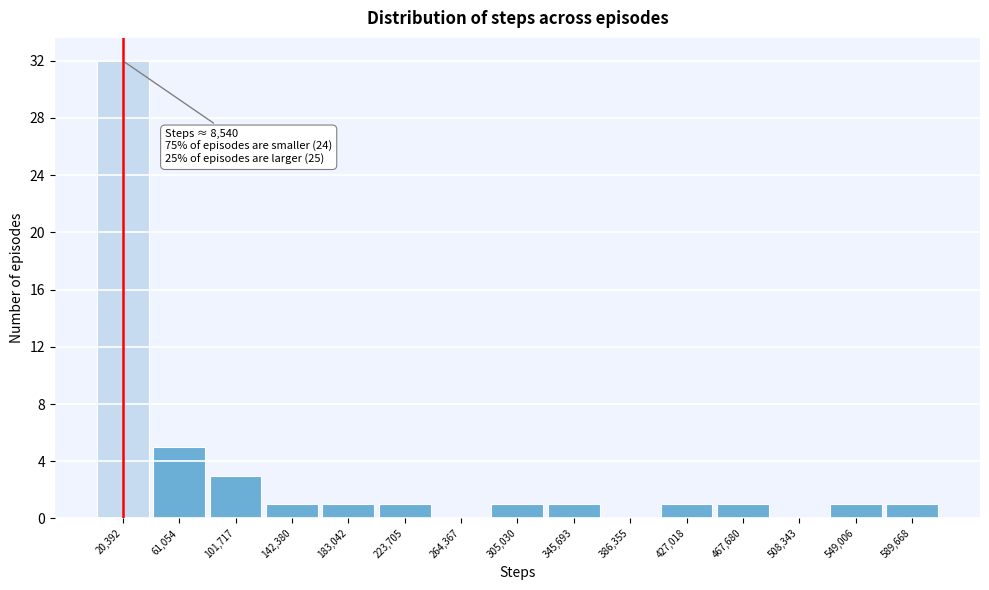

Which range on the x-axis has the tallest bar?

0 to 40000